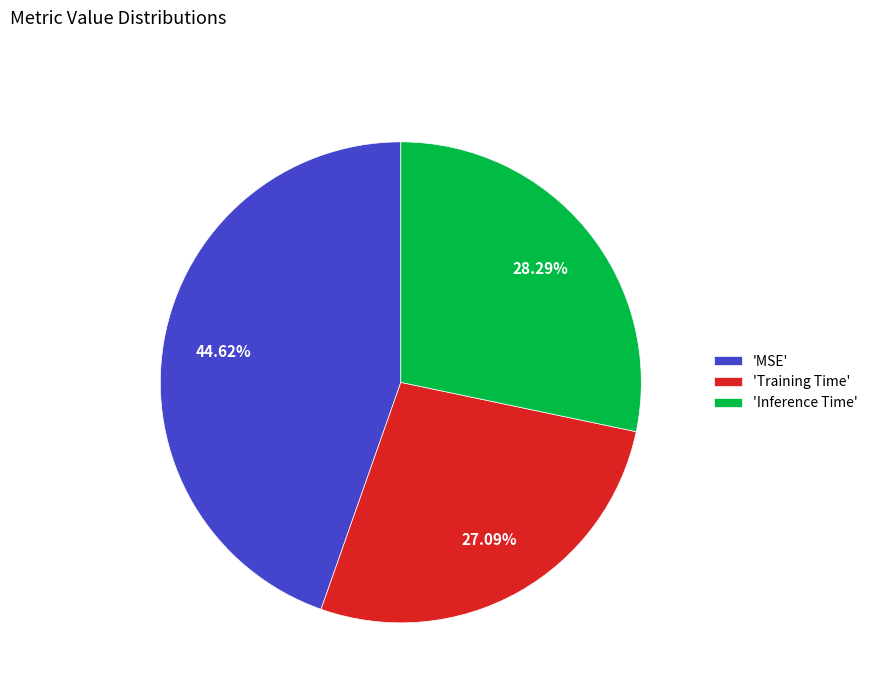

Is there any slice that represents more than half of the pie?

No